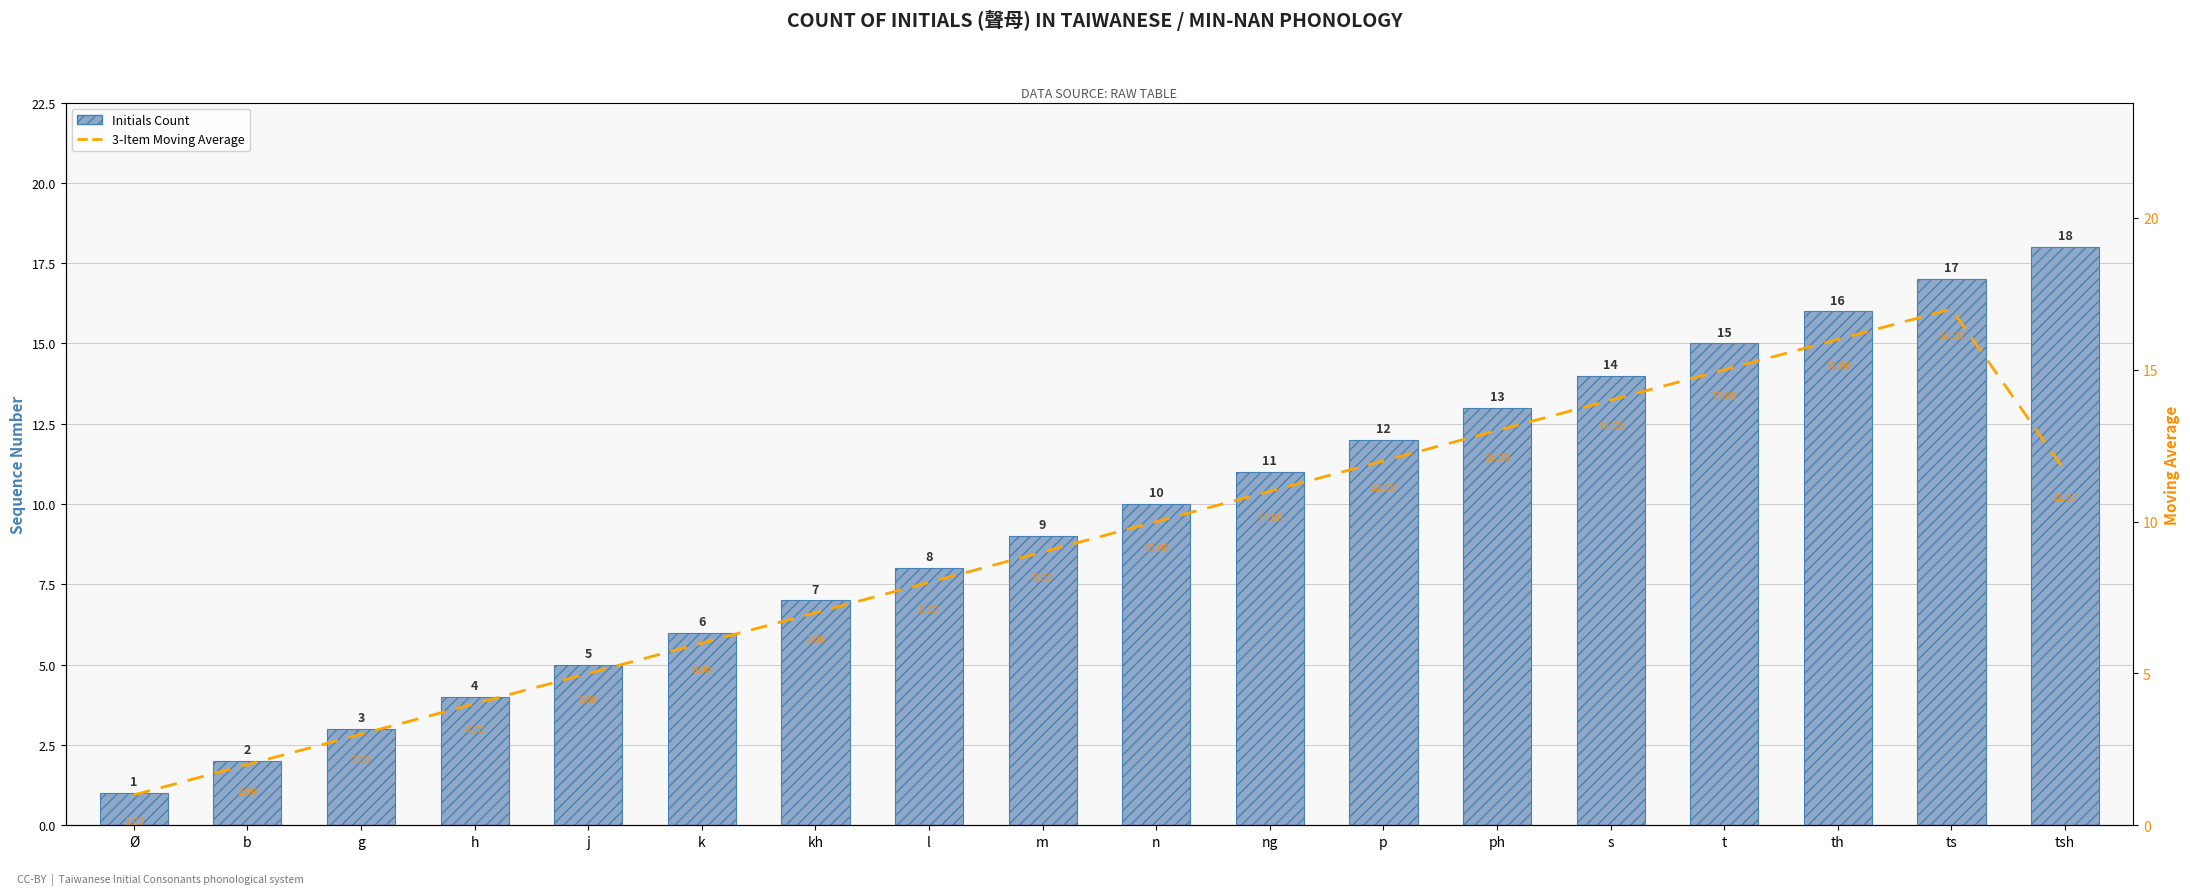

What is the value of the 3-Item Moving Average bar at the 3rd from the left?

3.0